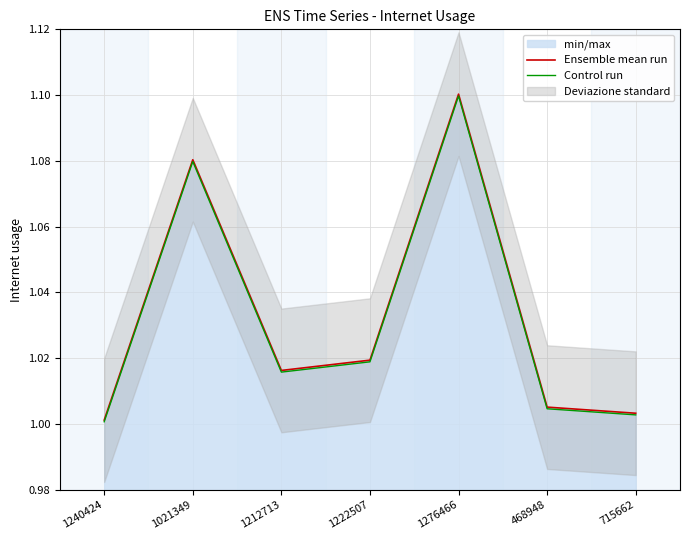

Reading left to right, what are all the values shown in this chart?

Ensemble mean run: 1.0	1.1	1.0	1.0	1.1	1.0	1.0
Control run: 1.0	1.1	1.0	1.0	1.1	1.0	1.0